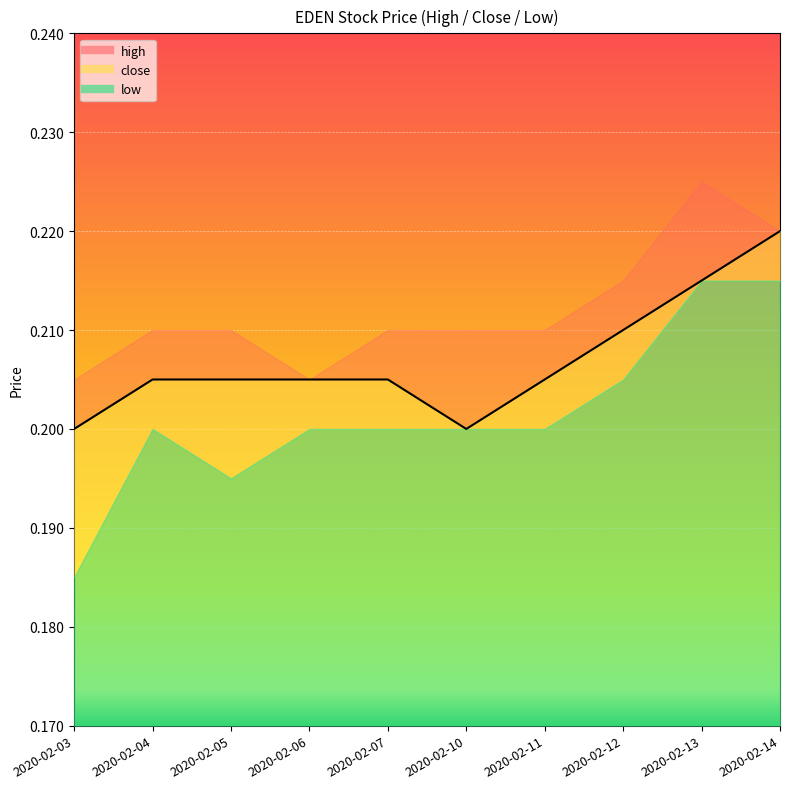

Reading right to left, transcribe all the data shown in this chart.

2020-02-14=0.2	2020-02-13=0.2	2020-02-12=0.2	2020-02-11=0.2	2020-02-10=0.2	2020-02-07=0.2	2020-02-06=0.2	2020-02-05=0.2	2020-02-04=0.2	2020-02-03=0.2